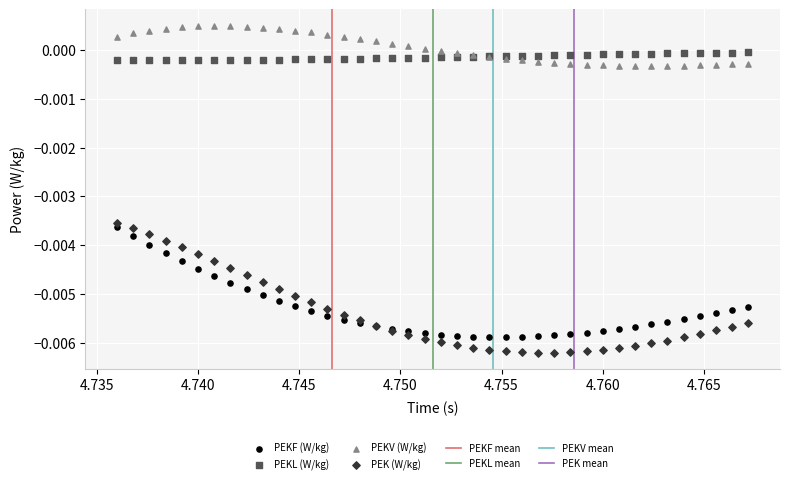

Which series has the widest spread of Y values?

PEK (W/kg)